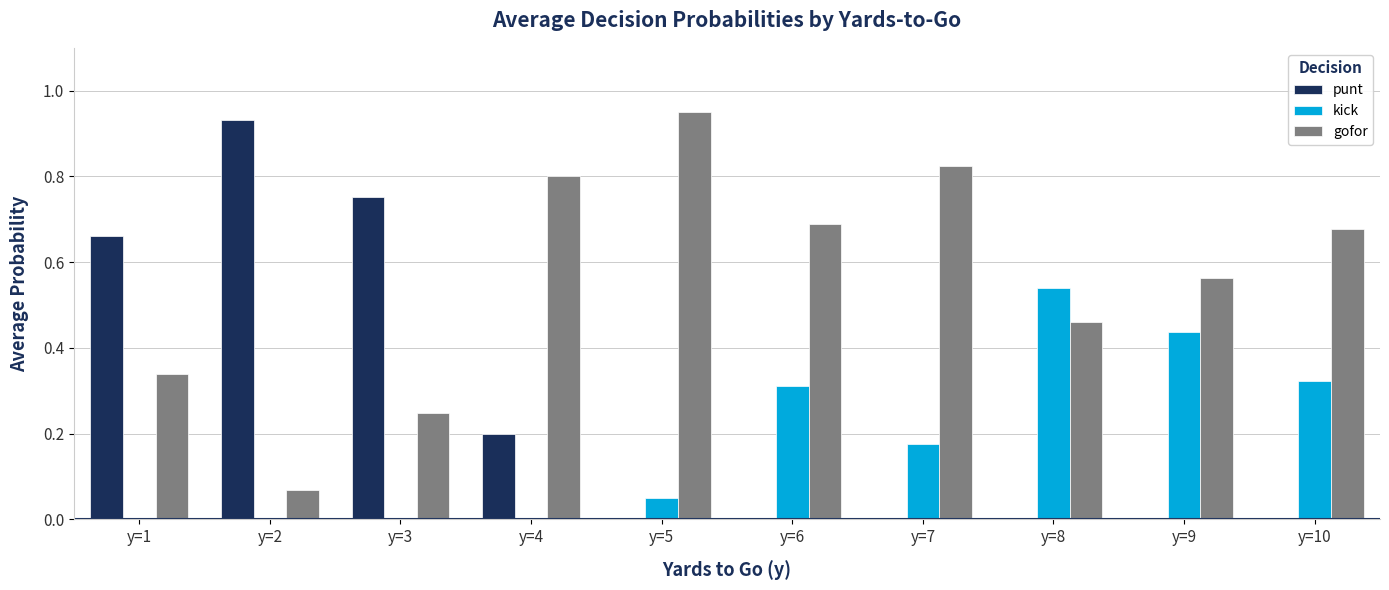

Is it true that kick equals 0.0 at y=2?

True